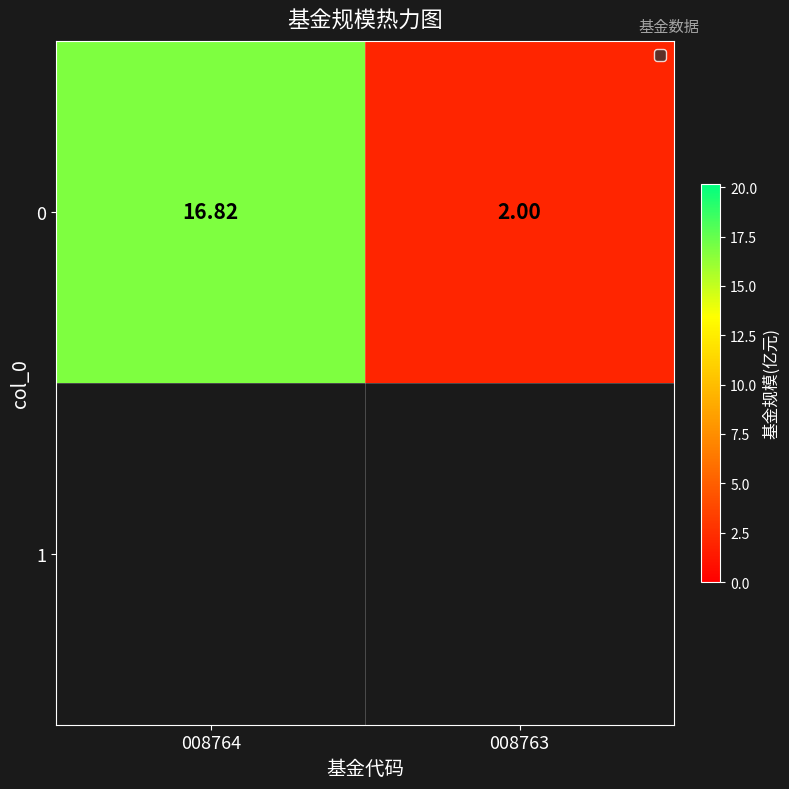

List the labels in order of value, largest first.

008764, 008763